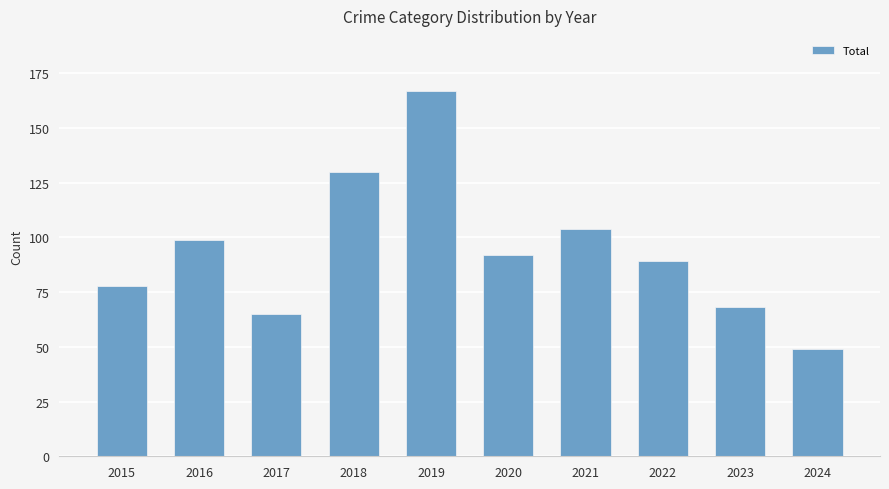

Reading left to right, extract all data points from this chart.

2015=78	2016=99	2017=65	2018=130	2019=167	2020=92	2021=104	2022=89	2023=68	2024=49